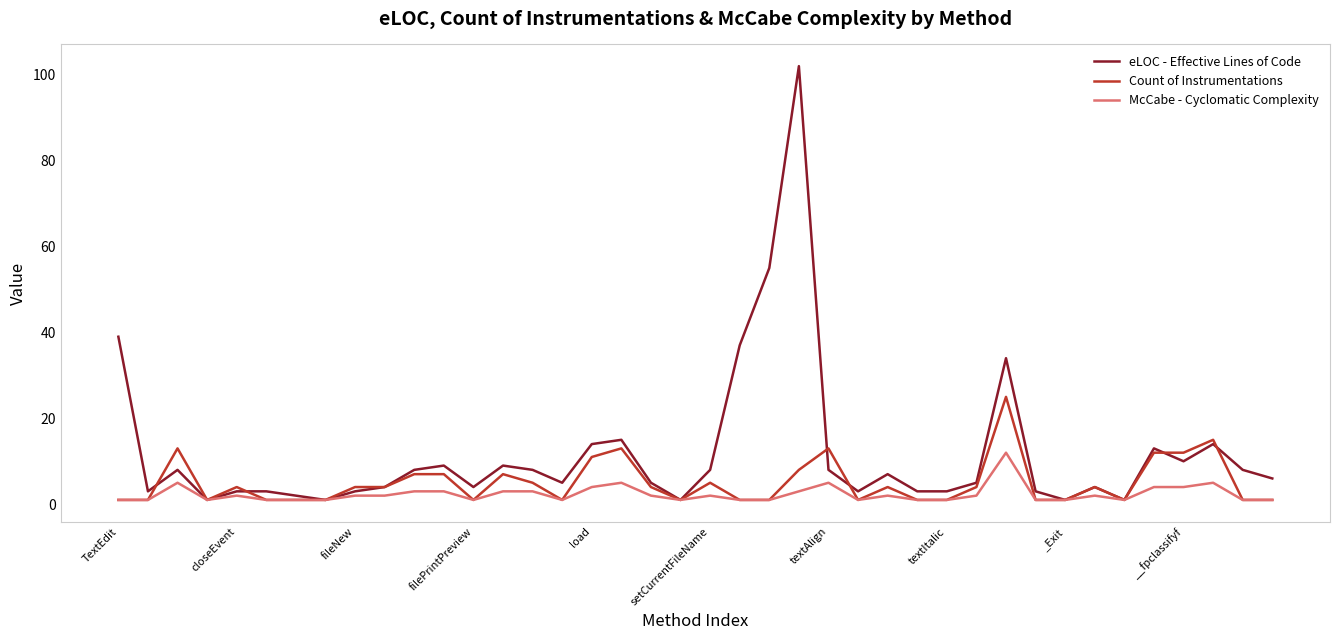

What is the sum of all eLOC - Effective Lines of Code values?

470